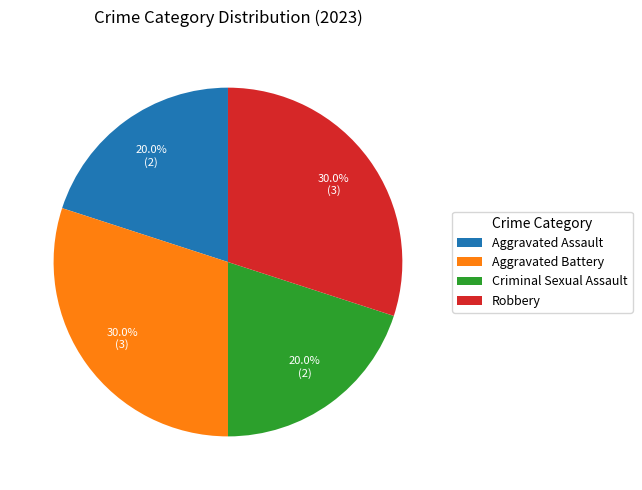

The Aggravated Assault slice represents 31% of the pie. True or false?

False